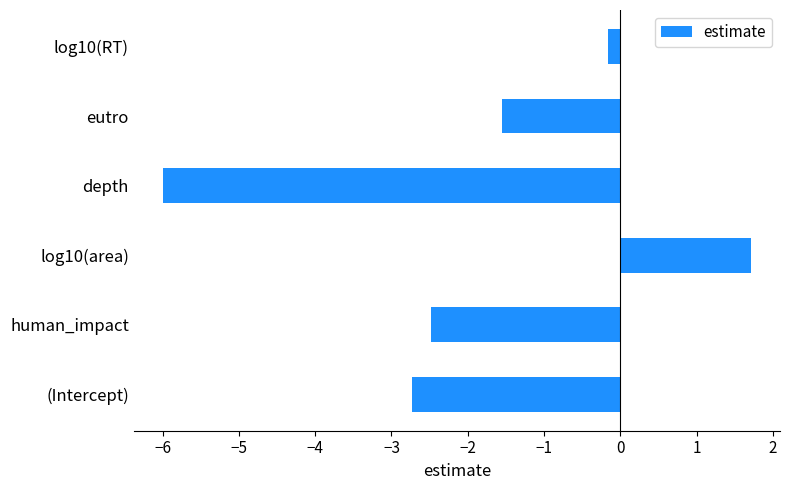

What is the average value?

-1.9